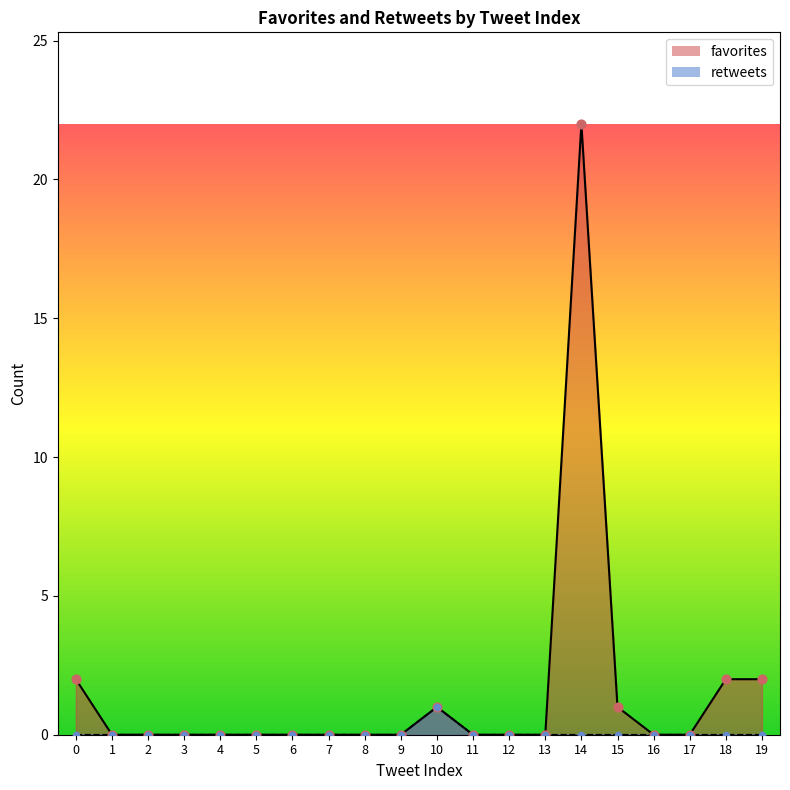

Which series has the largest Y range (max minus min)?

favorites